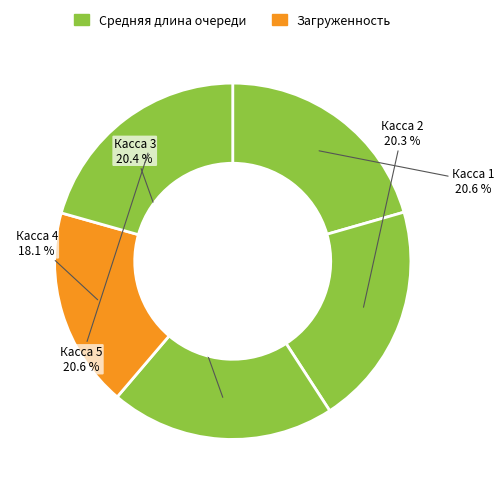

Rank the categories by value from lowest to highest.

Касса 4, Касса 2, Касса 3, Касса 1, Касса 5